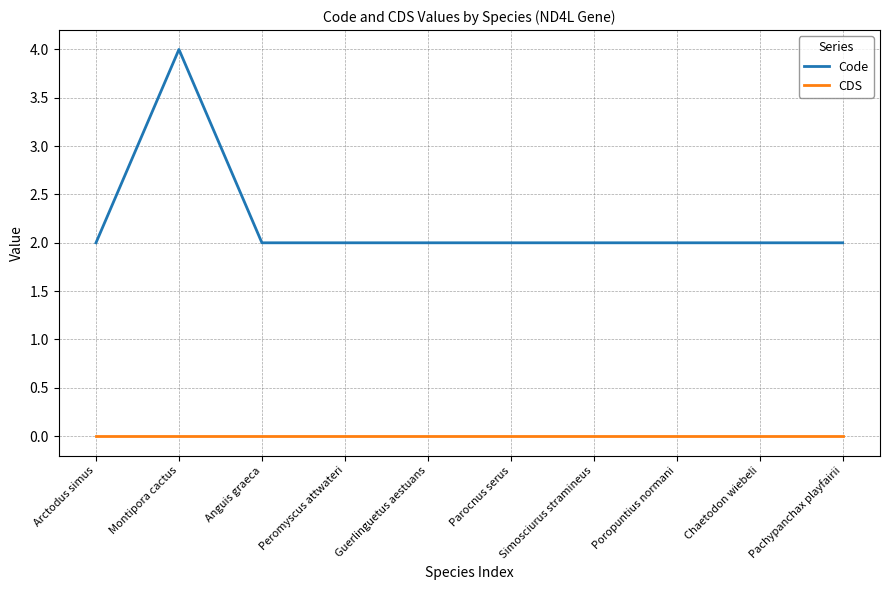

Which series has the largest range (max minus min)?

Code